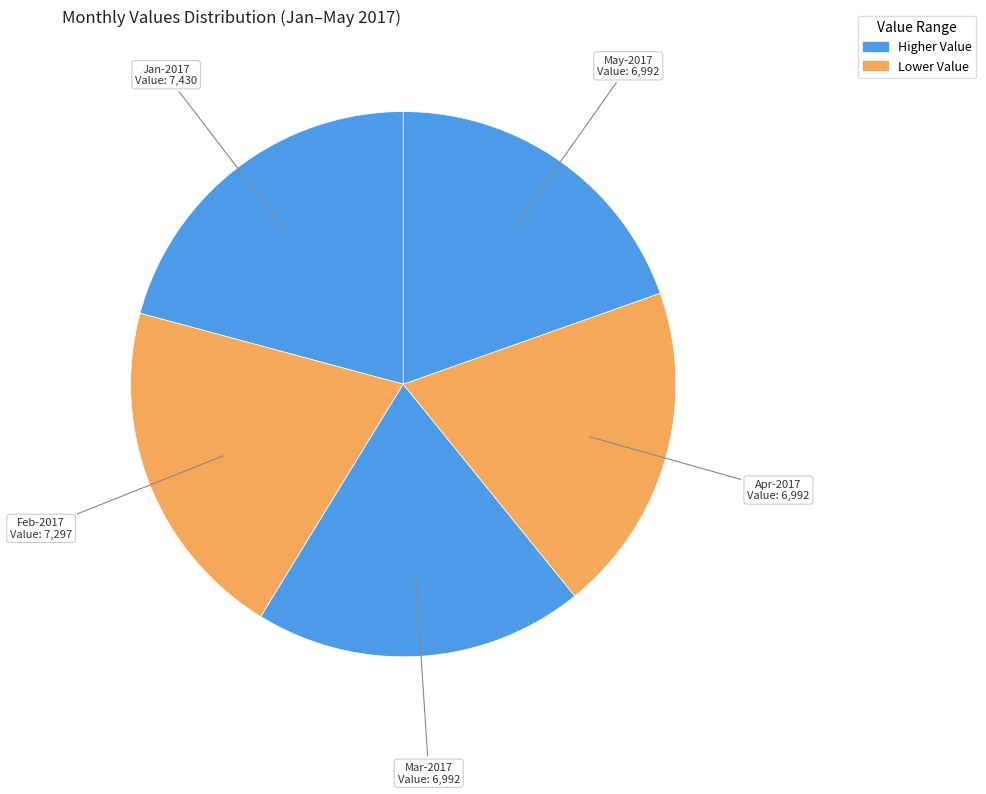

Count the number of slices in the pie.

5